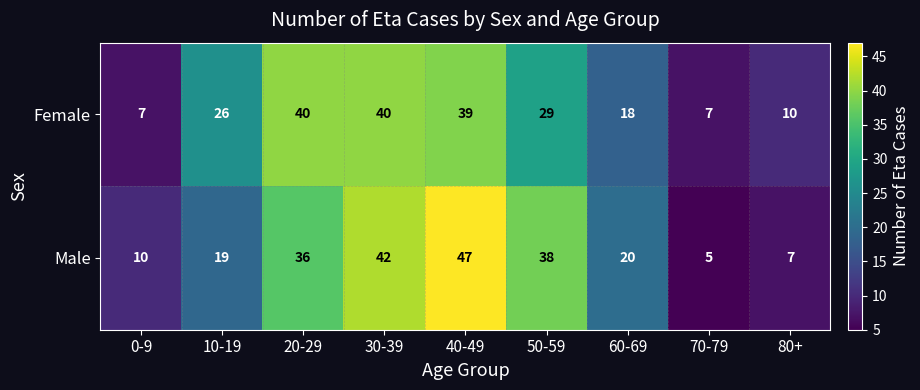

At which category does the chart reach its minimum across all series?

70-79